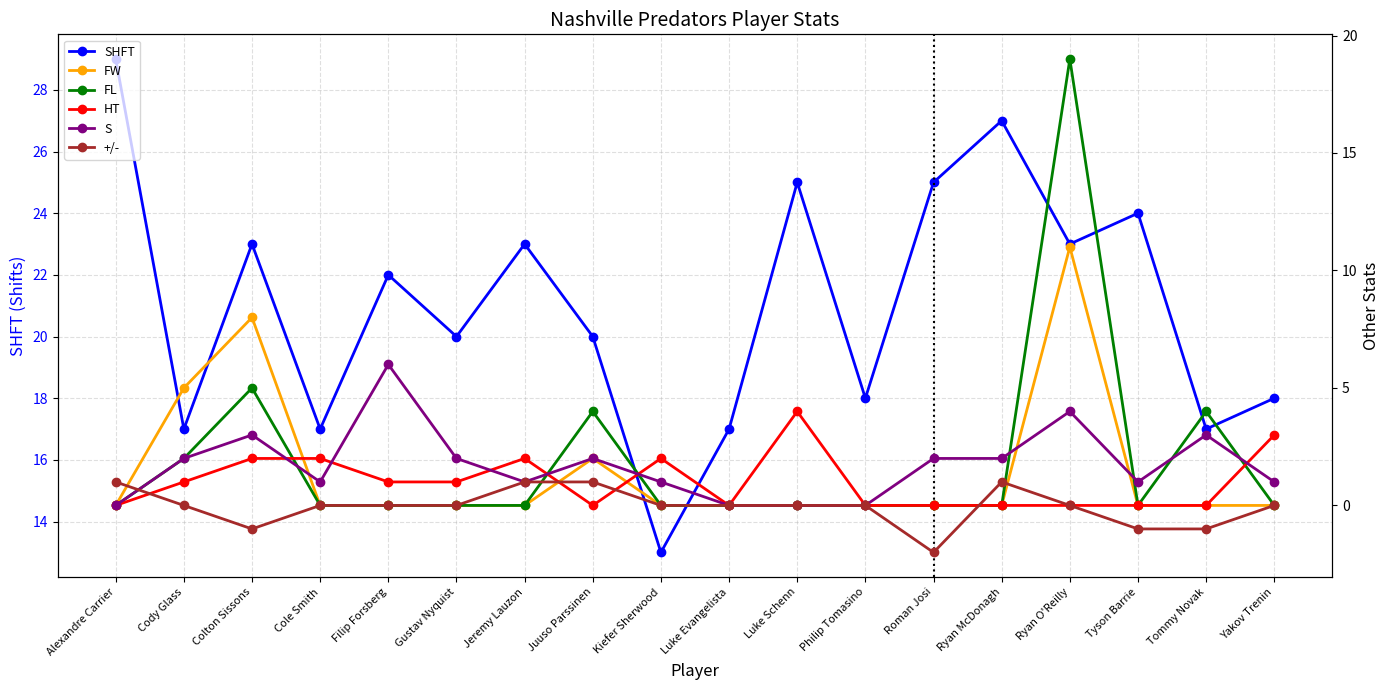

At which label is SHFT closest to 21?

Filip Forsberg